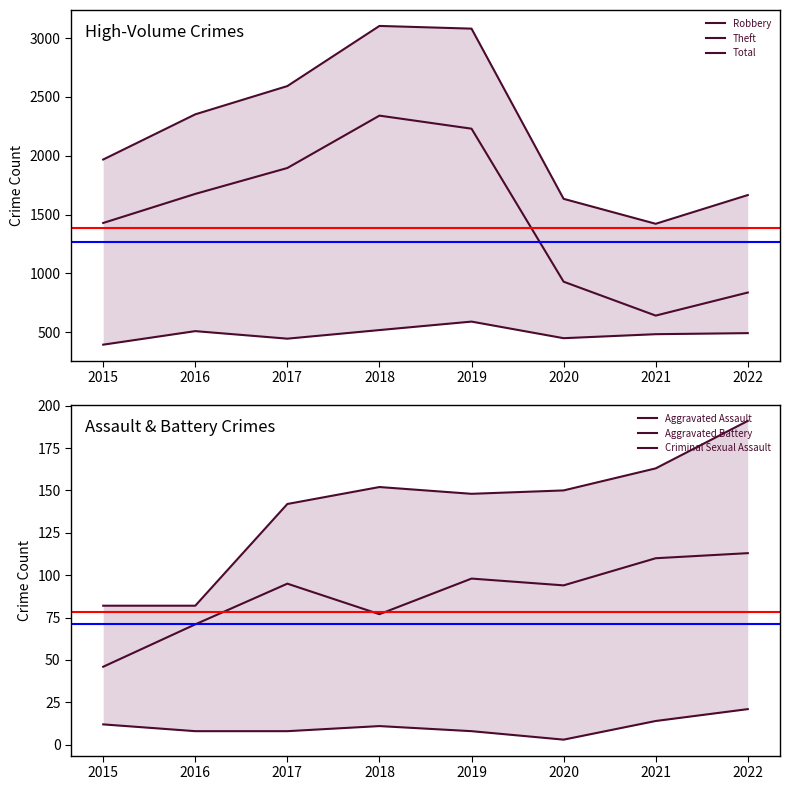

True or false: Aggravated Assault and Theft cross at least once.

False